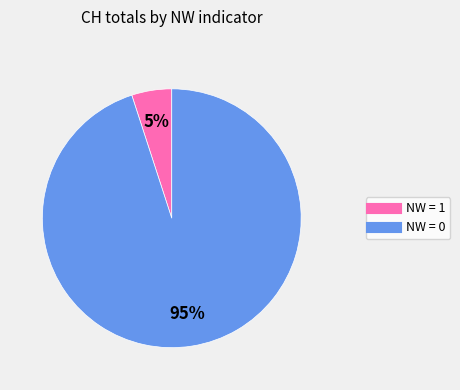

To the nearest percent, what is the difference between the largest and smallest slice percentages?

90%